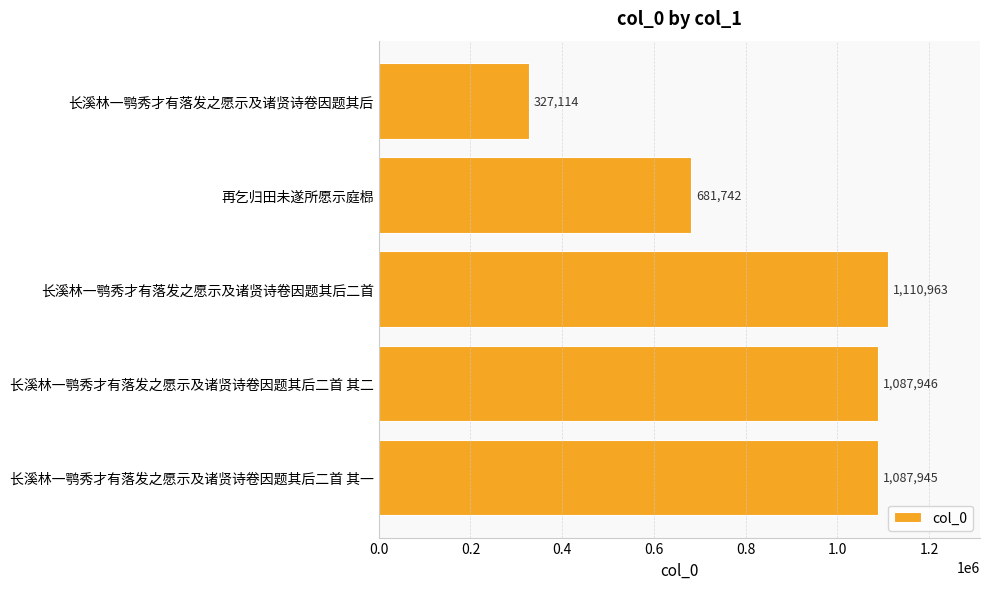

Where is the data nearest to the value 719038?

再乞归田未遂所愿示庭㭿